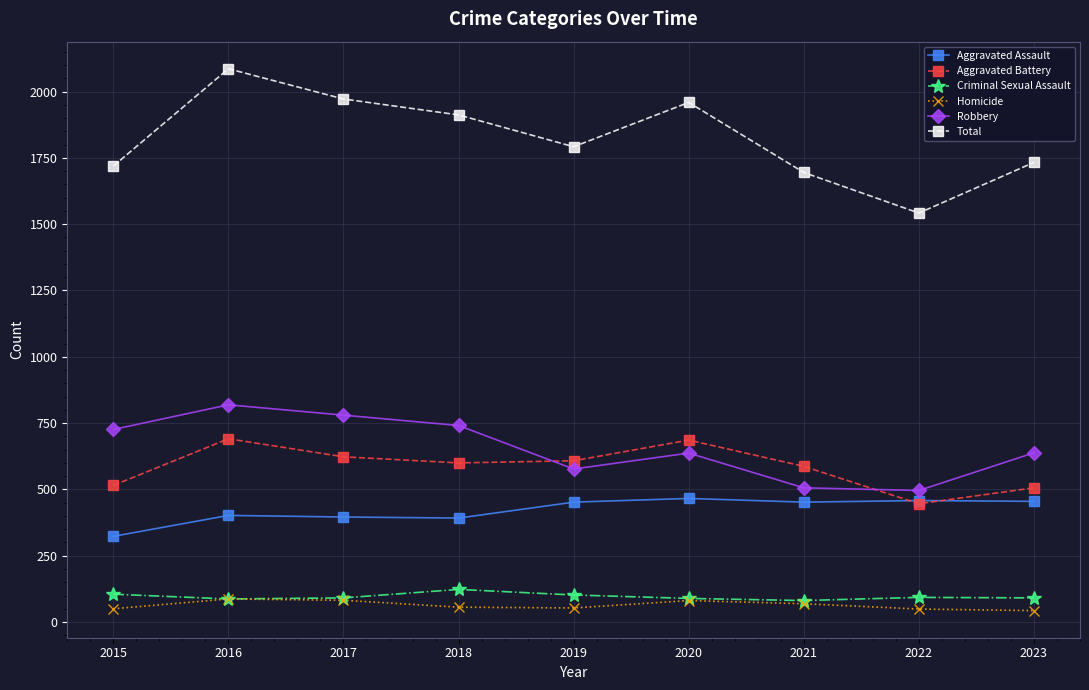

Does the chart have visible grid lines?

Yes